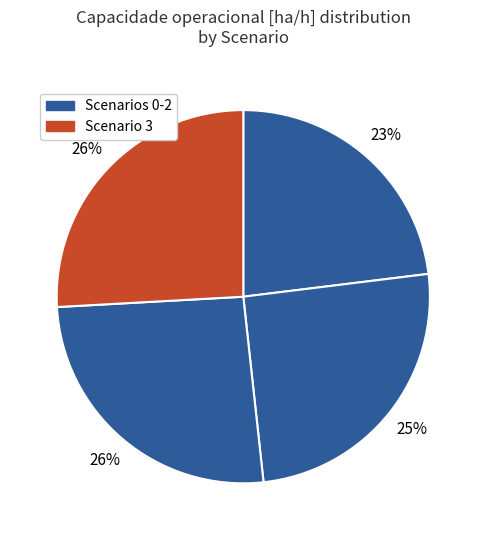

Count the number of slices in the pie.

4